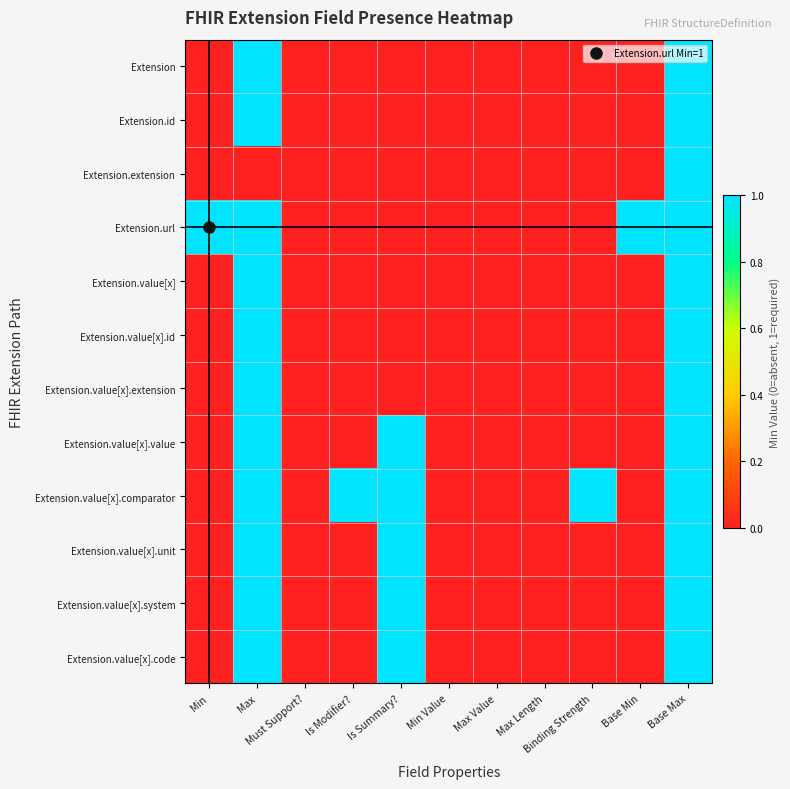

Reading left to right, list all the values displayed in this chart.

Extension: Min=0	Max=1	Must Support?=0	Is Modifier?=0	Is Summary?=0	Min Value=0	Max Value=0	Max Length=0	Binding Strength=0	Base Min=0	Base Max=1
Extension.id: Min=0	Max=1	Must Support?=0	Is Modifier?=0	Is Summary?=0	Min Value=0	Max Value=0	Max Length=0	Binding Strength=0	Base Min=0	Base Max=1
Extension.extension: Min=0	Max=0	Must Support?=0	Is Modifier?=0	Is Summary?=0	Min Value=0	Max Value=0	Max Length=0	Binding Strength=0	Base Min=0	Base Max=1
Extension.url: Min=1	Max=1	Must Support?=0	Is Modifier?=0	Is Summary?=0	Min Value=0	Max Value=0	Max Length=0	Binding Strength=0	Base Min=1	Base Max=1
Extension.value[x]: Min=0	Max=1	Must Support?=0	Is Modifier?=0	Is Summary?=0	Min Value=0	Max Value=0	Max Length=0	Binding Strength=0	Base Min=0	Base Max=1
Extension.value[x].id: Min=0	Max=1	Must Support?=0	Is Modifier?=0	Is Summary?=0	Min Value=0	Max Value=0	Max Length=0	Binding Strength=0	Base Min=0	Base Max=1
Extension.value[x].extension: Min=0	Max=1	Must Support?=0	Is Modifier?=0	Is Summary?=0	Min Value=0	Max Value=0	Max Length=0	Binding Strength=0	Base Min=0	Base Max=1
Extension.value[x].value: Min=0	Max=1	Must Support?=0	Is Modifier?=0	Is Summary?=1	Min Value=0	Max Value=0	Max Length=0	Binding Strength=0	Base Min=0	Base Max=1
Extension.value[x].comparator: Min=0	Max=1	Must Support?=0	Is Modifier?=1	Is Summary?=1	Min Value=0	Max Value=0	Max Length=0	Binding Strength=1	Base Min=0	Base Max=1
Extension.value[x].unit: Min=0	Max=1	Must Support?=0	Is Modifier?=0	Is Summary?=1	Min Value=0	Max Value=0	Max Length=0	Binding Strength=0	Base Min=0	Base Max=1
Extension.value[x].system: Min=0	Max=1	Must Support?=0	Is Modifier?=0	Is Summary?=1	Min Value=0	Max Value=0	Max Length=0	Binding Strength=0	Base Min=0	Base Max=1
Extension.value[x].code: Min=0	Max=1	Must Support?=0	Is Modifier?=0	Is Summary?=1	Min Value=0	Max Value=0	Max Length=0	Binding Strength=0	Base Min=0	Base Max=1